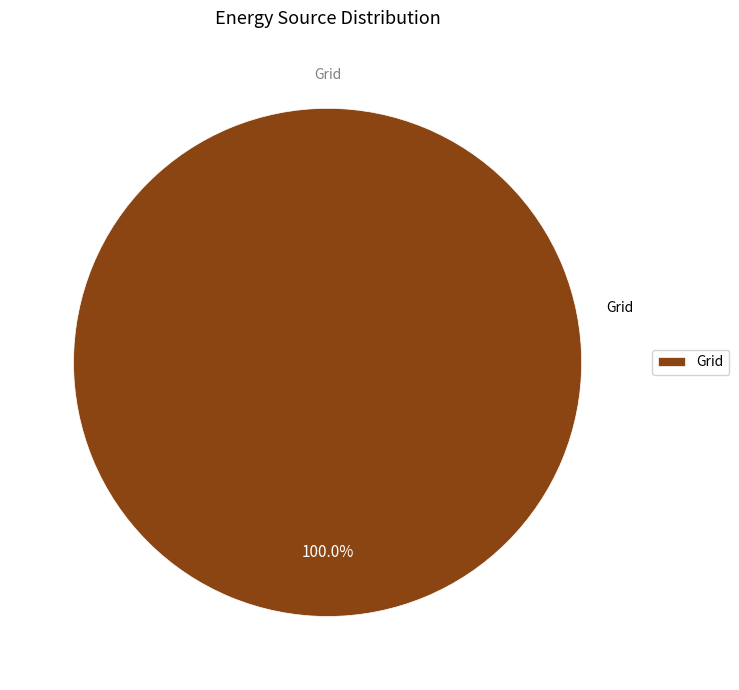

Rank the categories by value from highest to lowest.

Grid